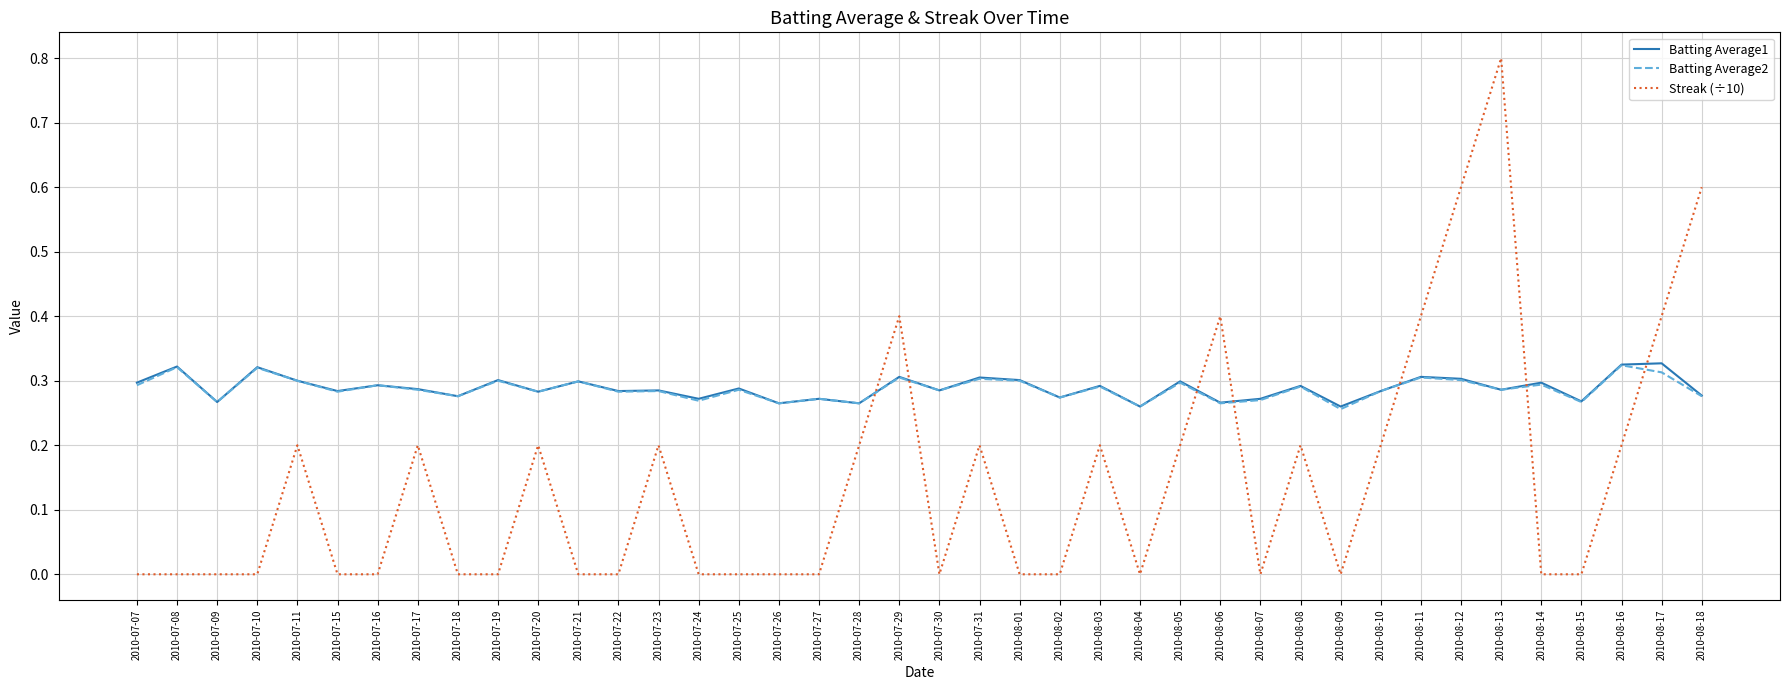

True or false: Streak (÷10) and Batting Average2 cross at least once.

True